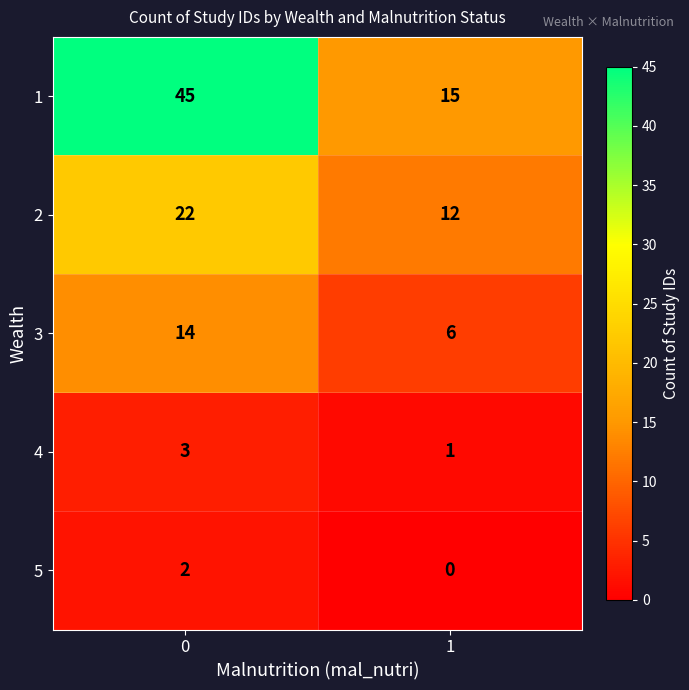

The value of 3 at 1 is 11. True or false?

False